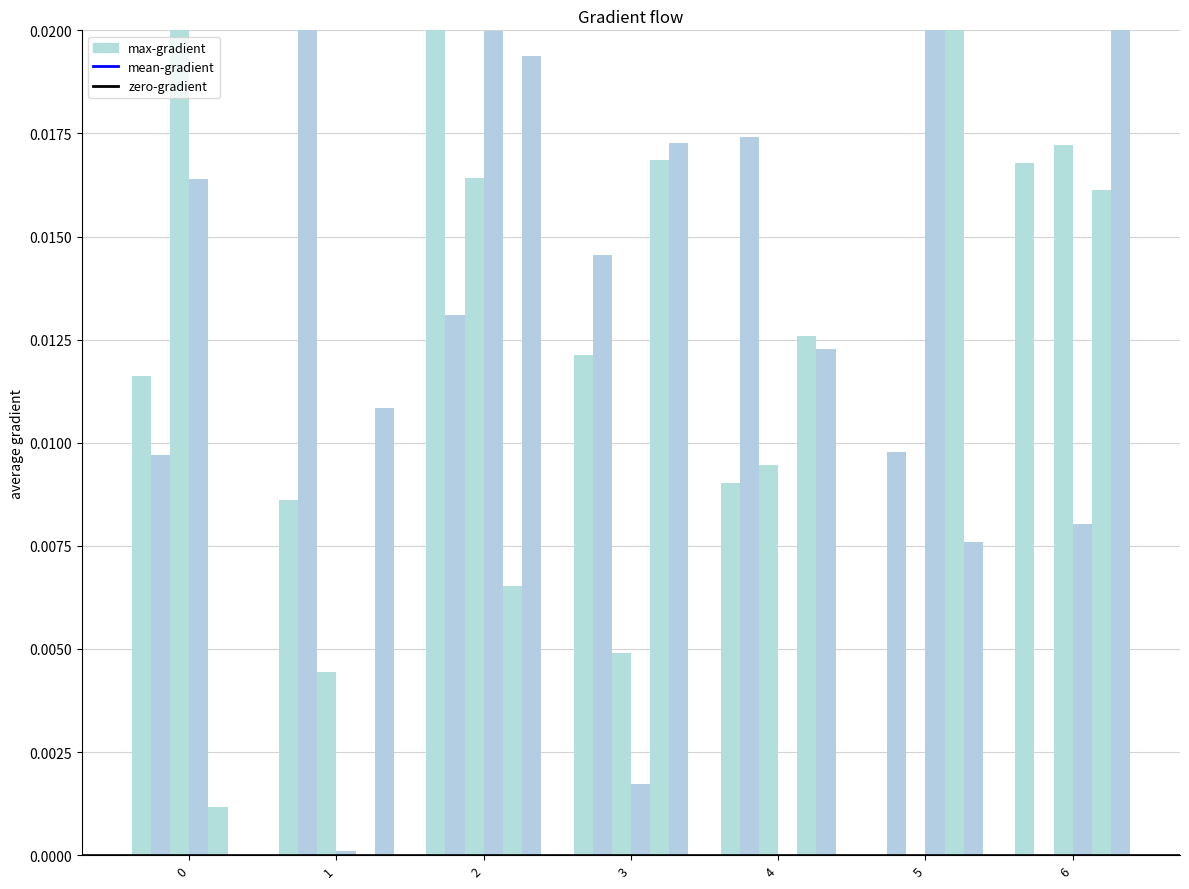

What is the total value across all series at 4?

0.1